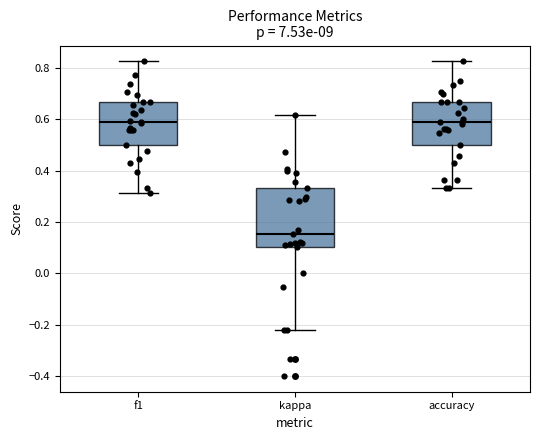

Where does the lower whisker of the box for f1 end on the y-axis? The values are not printed on the chart, so give them approximately, as read against the axis.

0.32